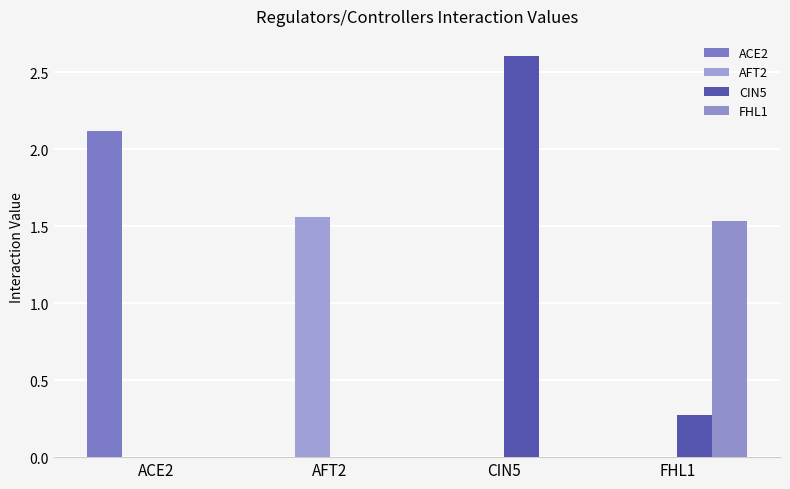

What is the sum of all CIN5 values?

2.9